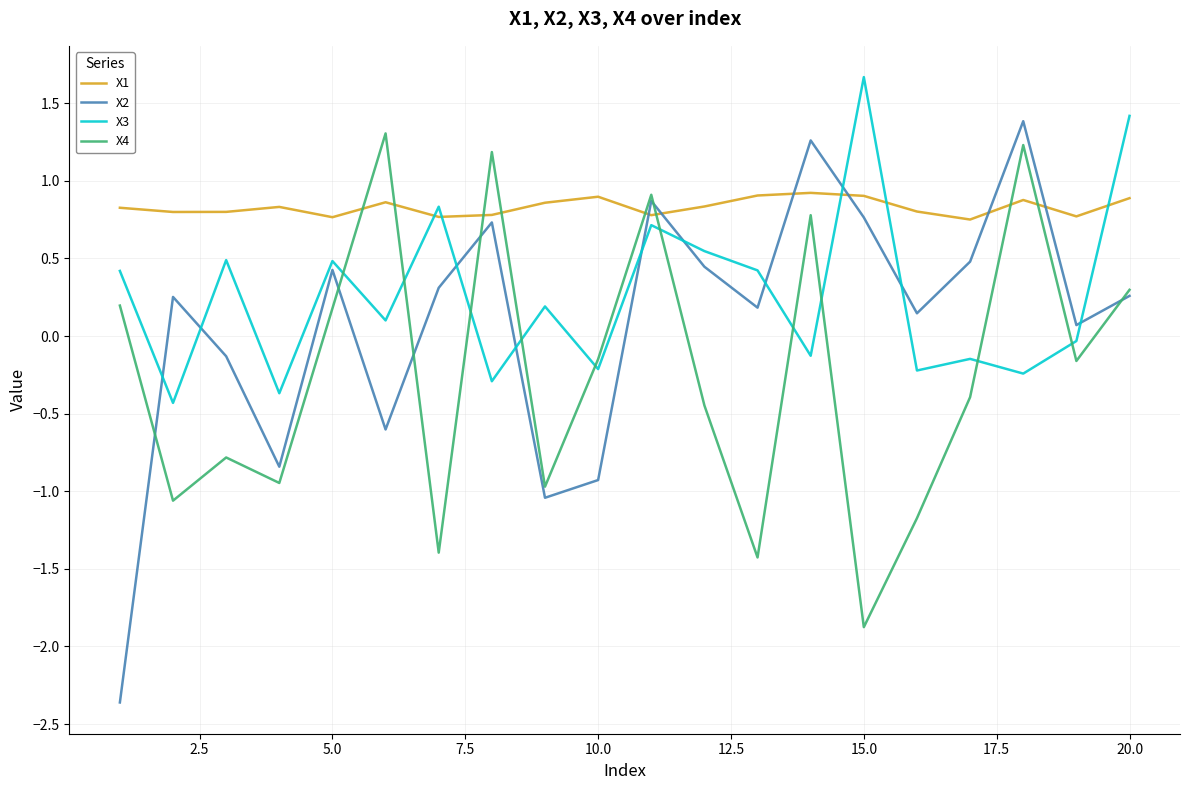

What are all the series names shown in the legend?

X1, X2, X3, X4